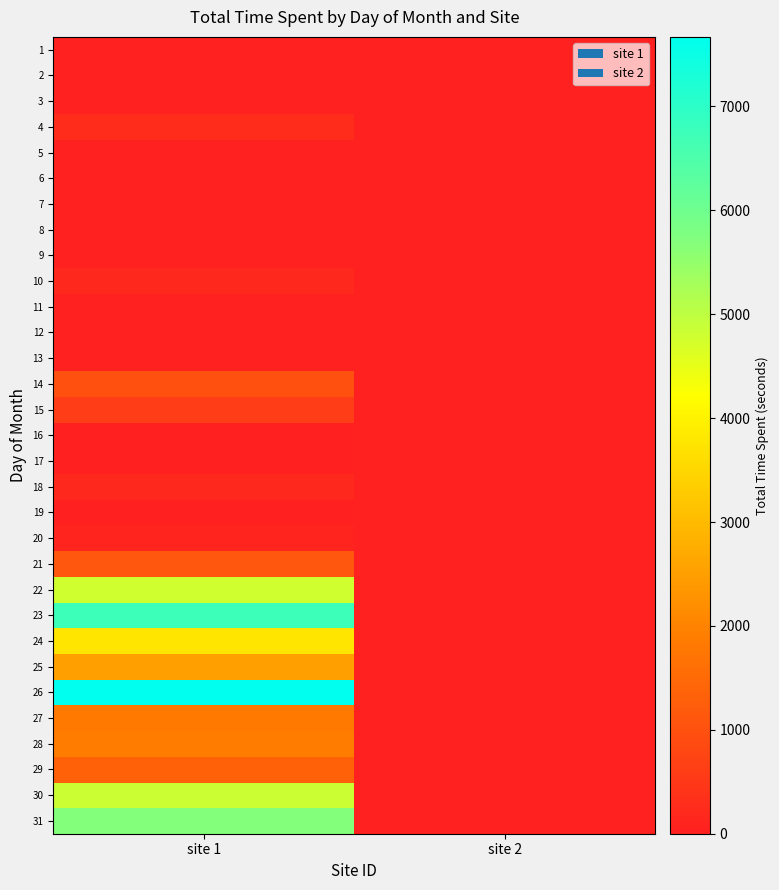

Rank the series by their average value, from highest to lowest.

site 1, site 2